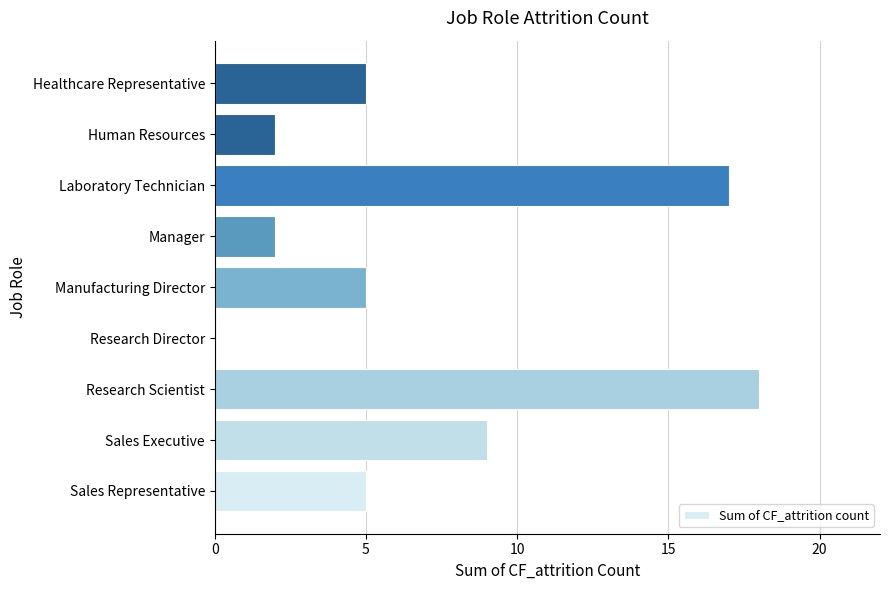

The chart shows a value of 2 at Manufacturing Director. True or false?

False